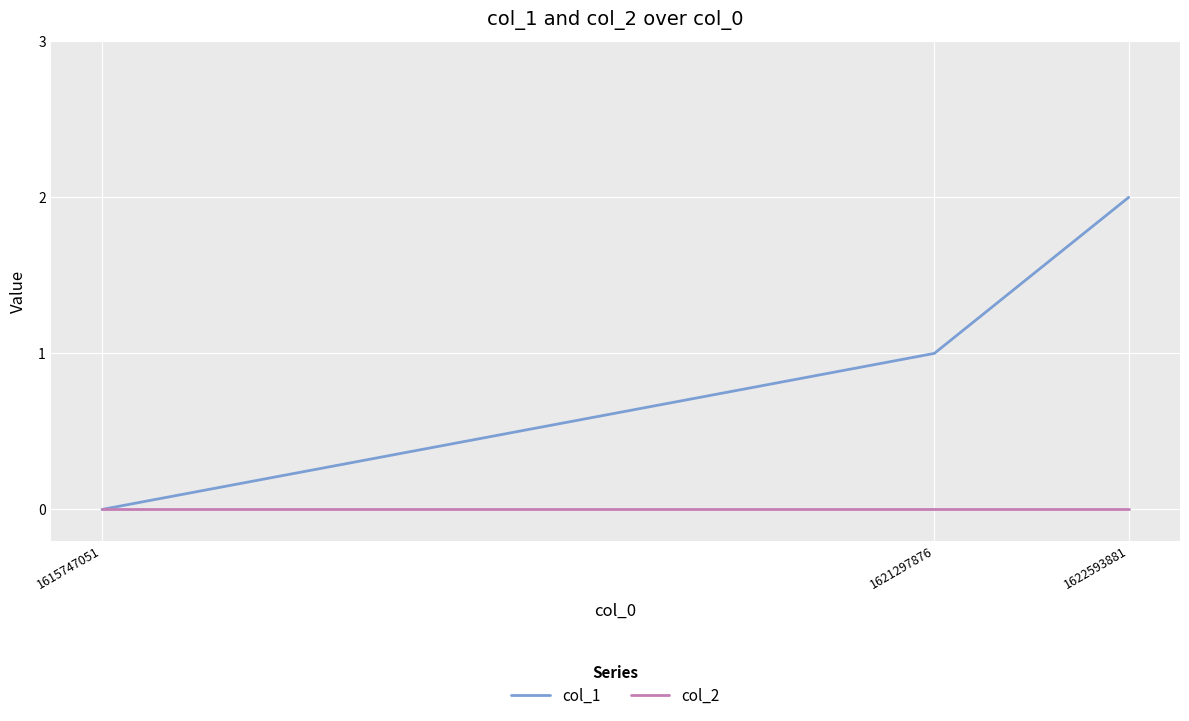

Reading left to right, transcribe all the data shown in this chart.

col_1: 0	1	2
col_2: 0	0	0